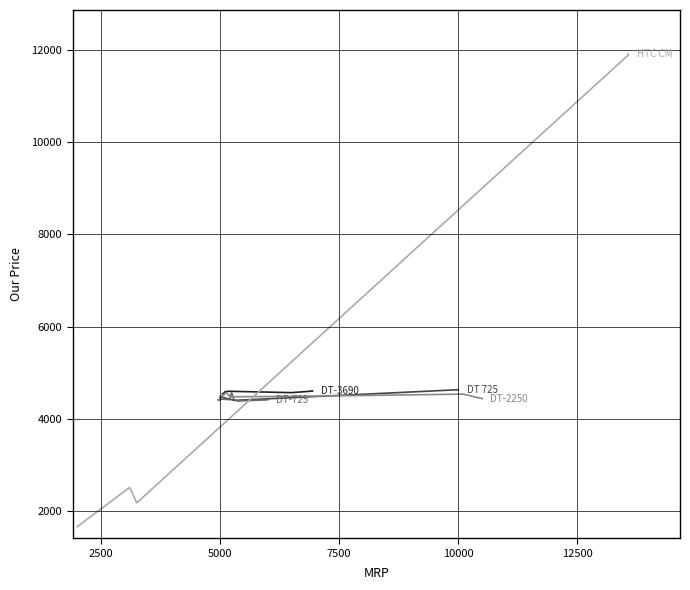

In DT 725, how many points are higher than both neighbors (excluding endpoints)?

1